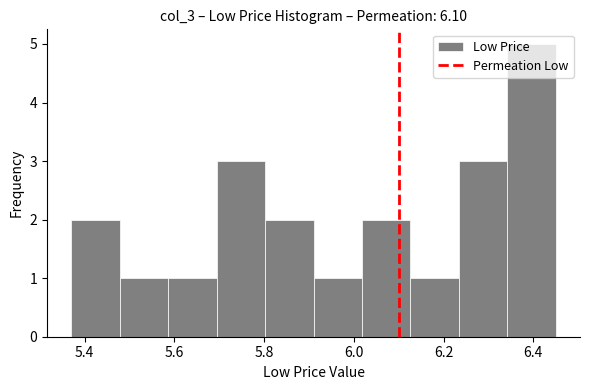

Reading left to right, transcribe this chart: for each bar, give the range it covers on the x-axis and its height. Neither the bar edges nor the heights are printed on the chart, so give them approximately, as read against the axes.

5.370 to 5.478: 2
5.478 to 5.586: 1
5.586 to 5.694: 1
5.694 to 5.802: 3
5.802 to 5.910: 2
5.910 to 6.018: 1
6.018 to 6.126: 2
6.126 to 6.234: 1
6.234 to 6.342: 3
6.342 to 6.450: 5